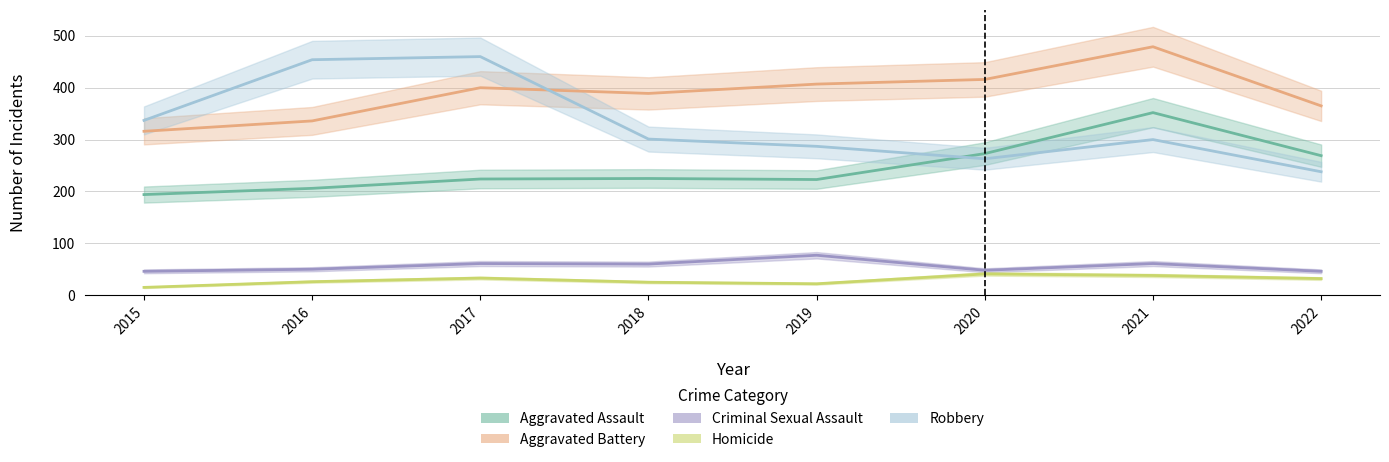

Which series has the largest total across all categories?

Aggravated Battery